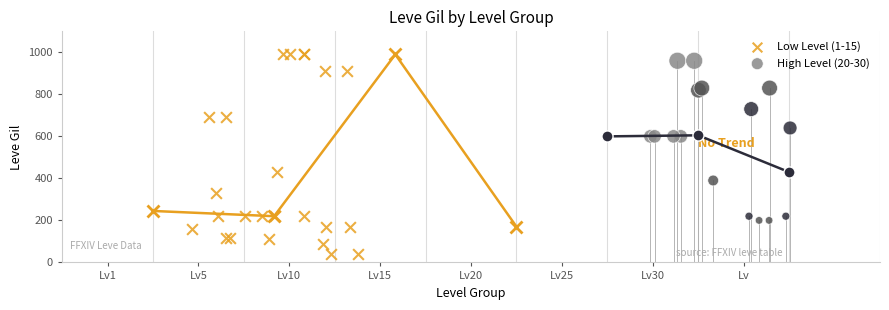

Which series has the widest spread of Y values?

Low Level (1-15)